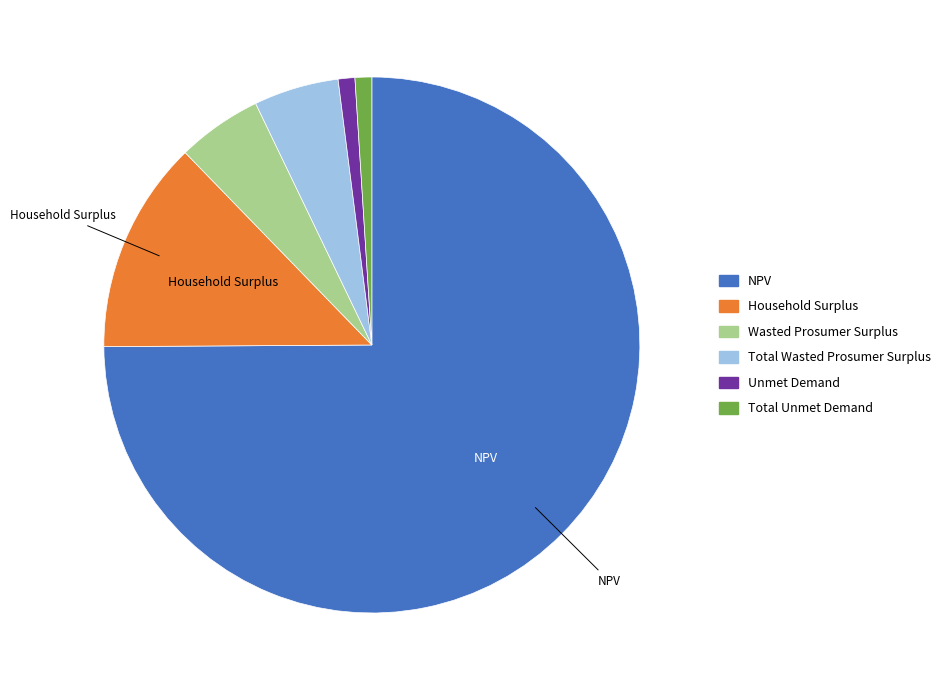

Between Unmet Demand and Household Surplus, which is larger?

Household Surplus